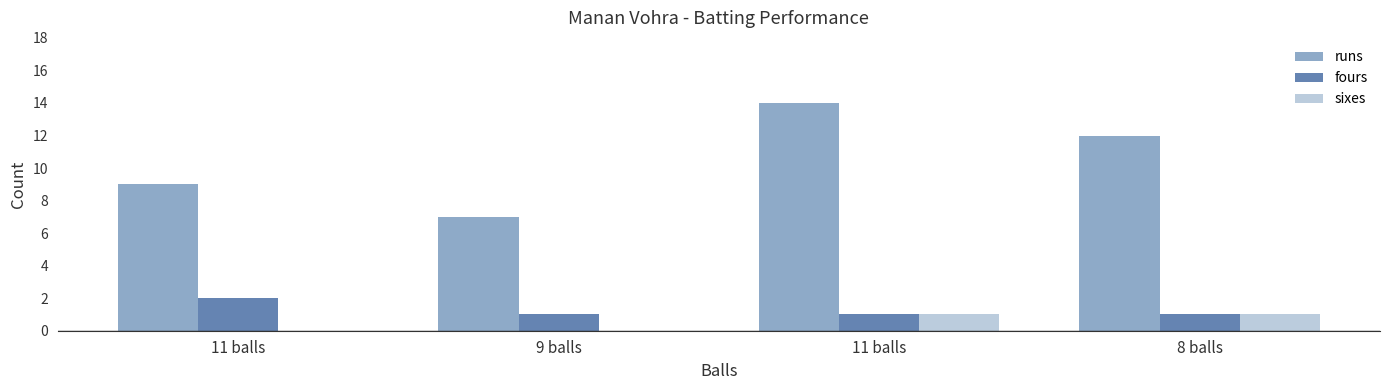

What is the difference between the maximum and minimum values in the runs series?

7